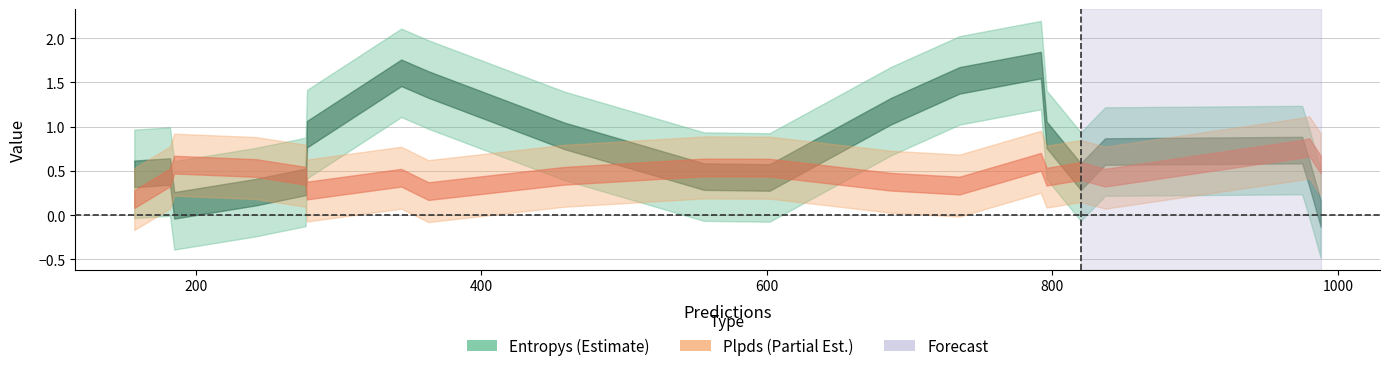

How many interior local peaks (higher than both neighbors) does the data have?

4